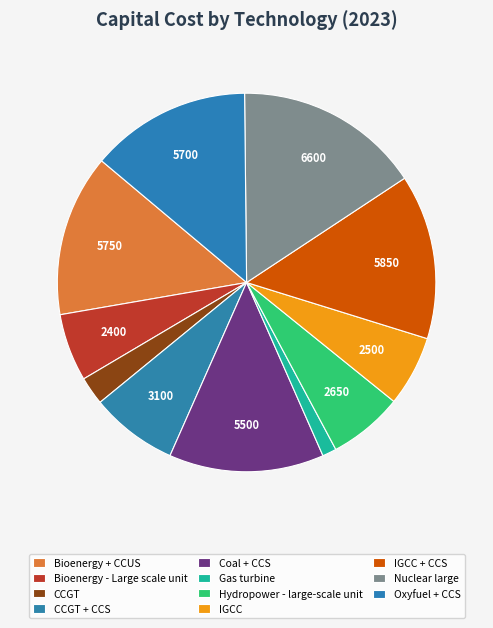

How many segments does this pie chart have?

11